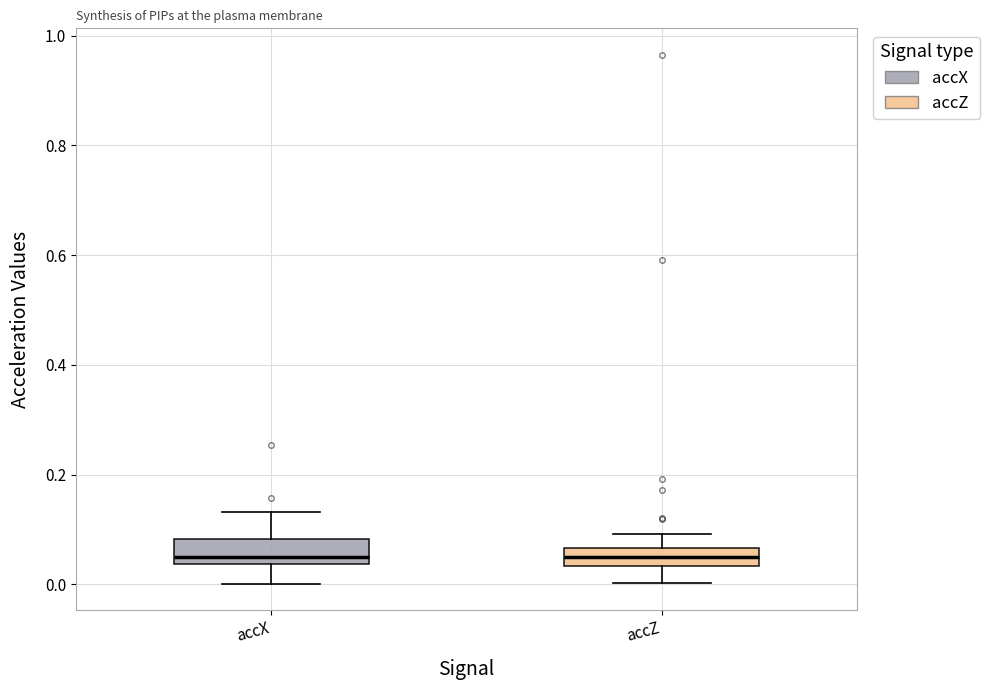

Where does the lower whisker of the box for accX end on the y-axis? The values are not printed on the chart, so give them approximately, as read against the axis.

0.00